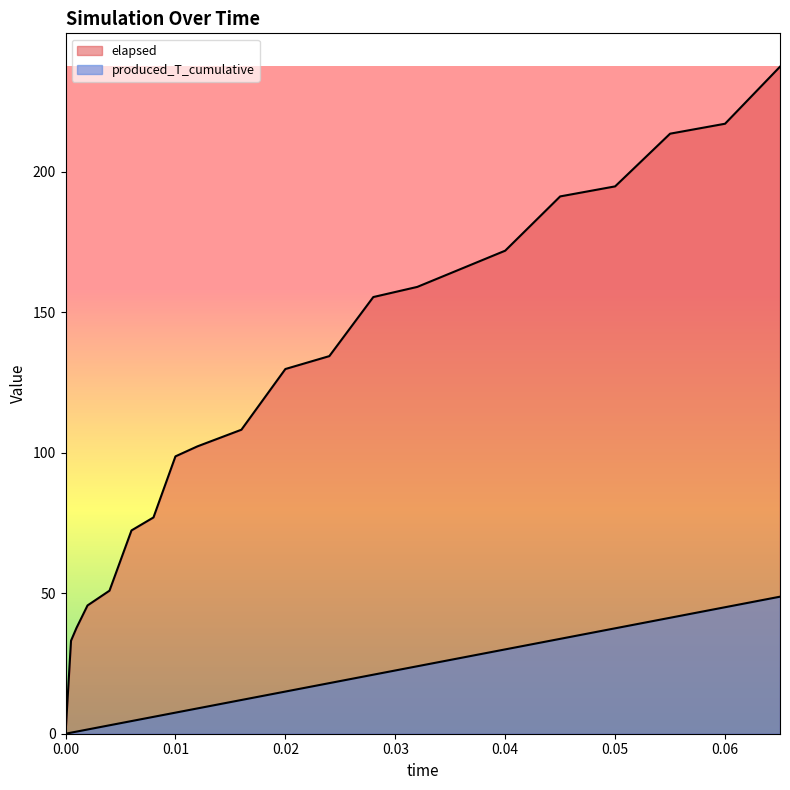

What is the total value across all series at 0.02?

144.8